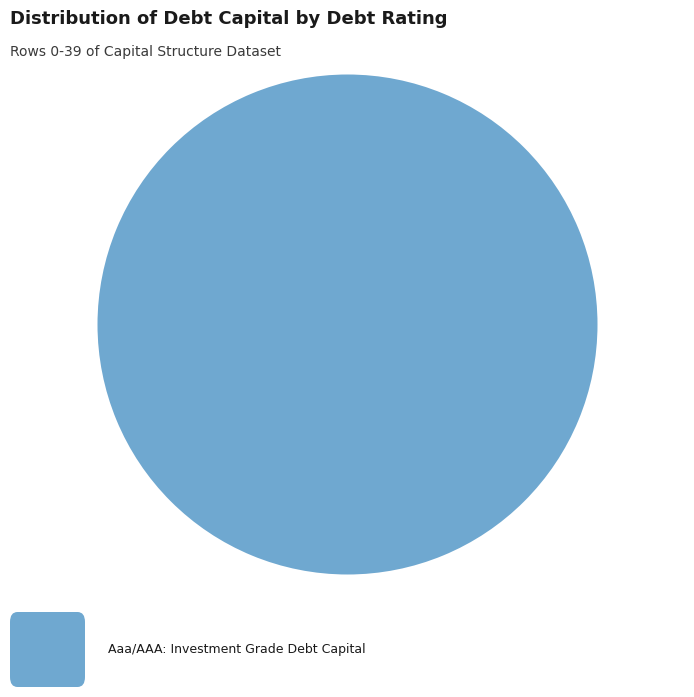

How many slices are in this pie chart?

1